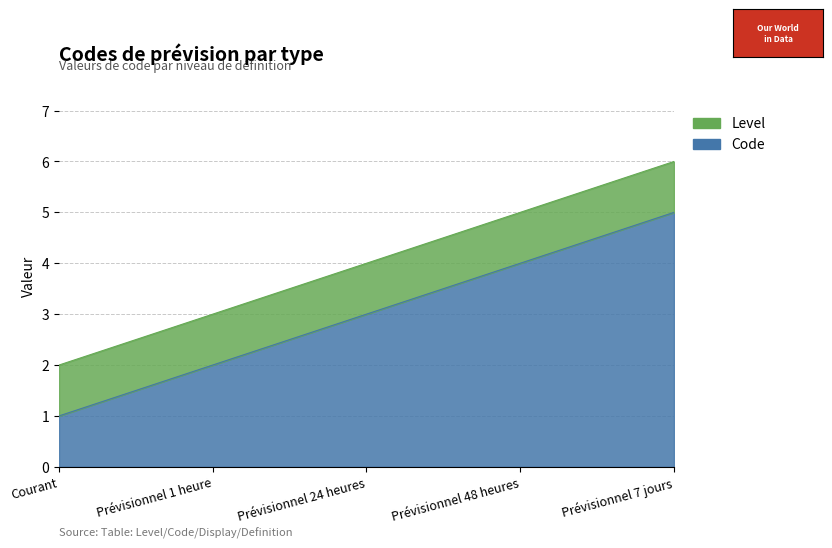

What is the minimum value shown in the chart?

1